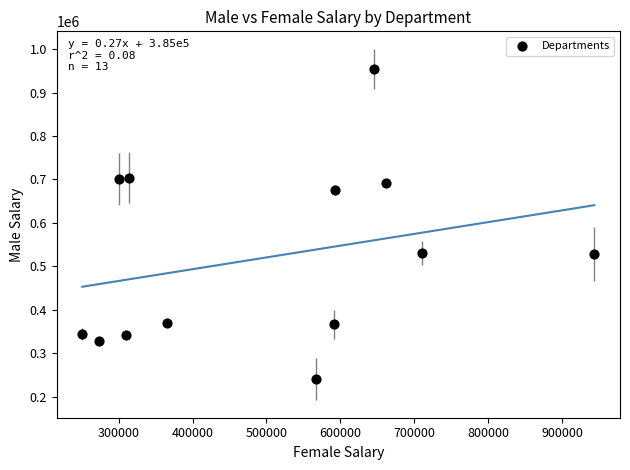

What is the range of Y values (max minus min)?

713576.1